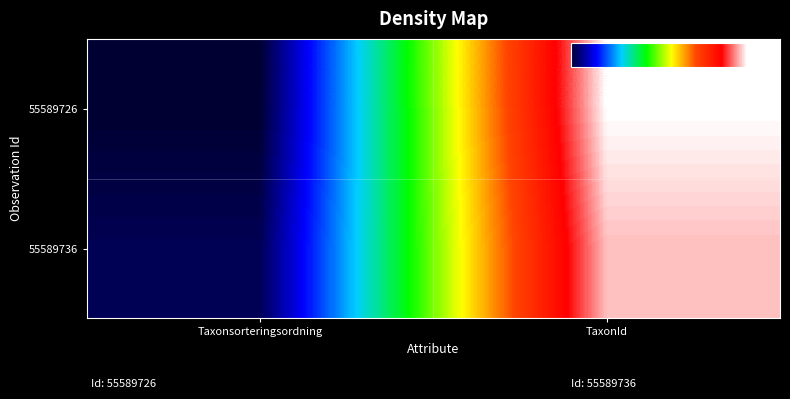

Which has a higher value, TaxonId or Taxonsorteringsordning?

TaxonId